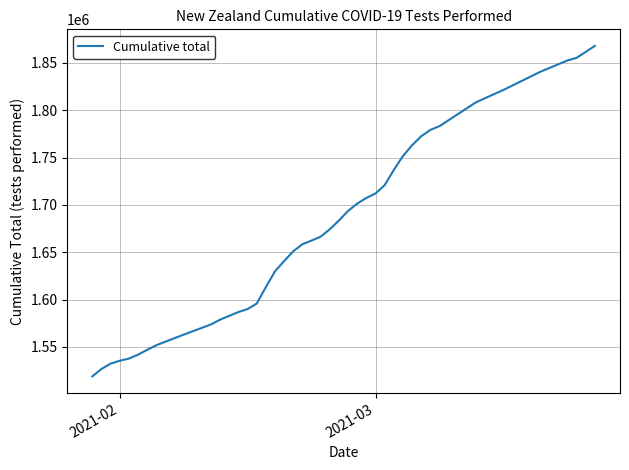

What is the smallest value displayed?

1518737